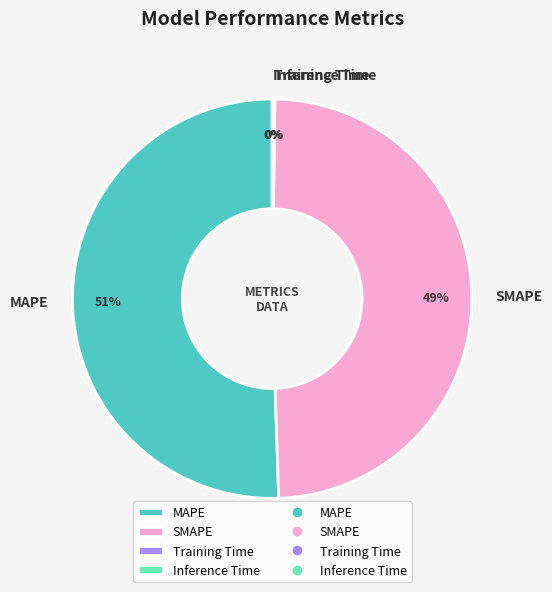

Is it true that SMAPE is 49% of the pie?

True